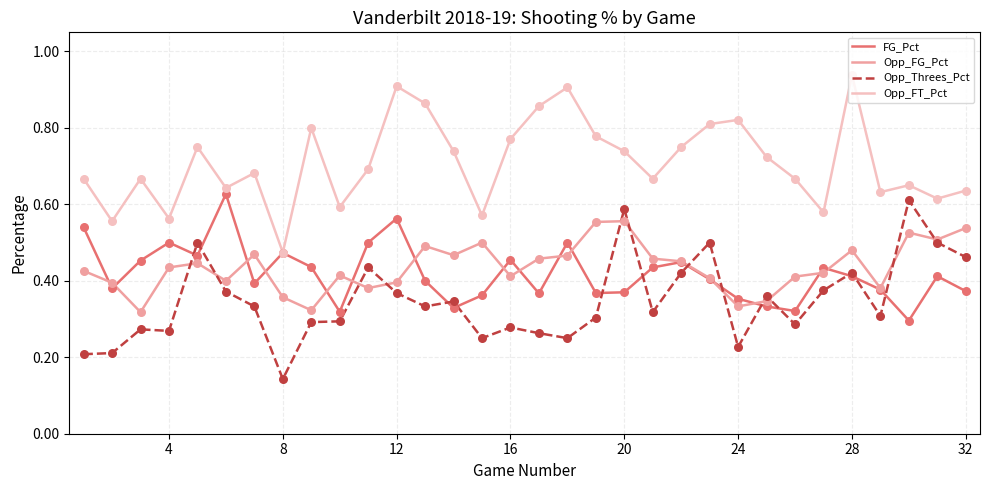

Which series has the largest total across all categories?

Opp_FT_Pct